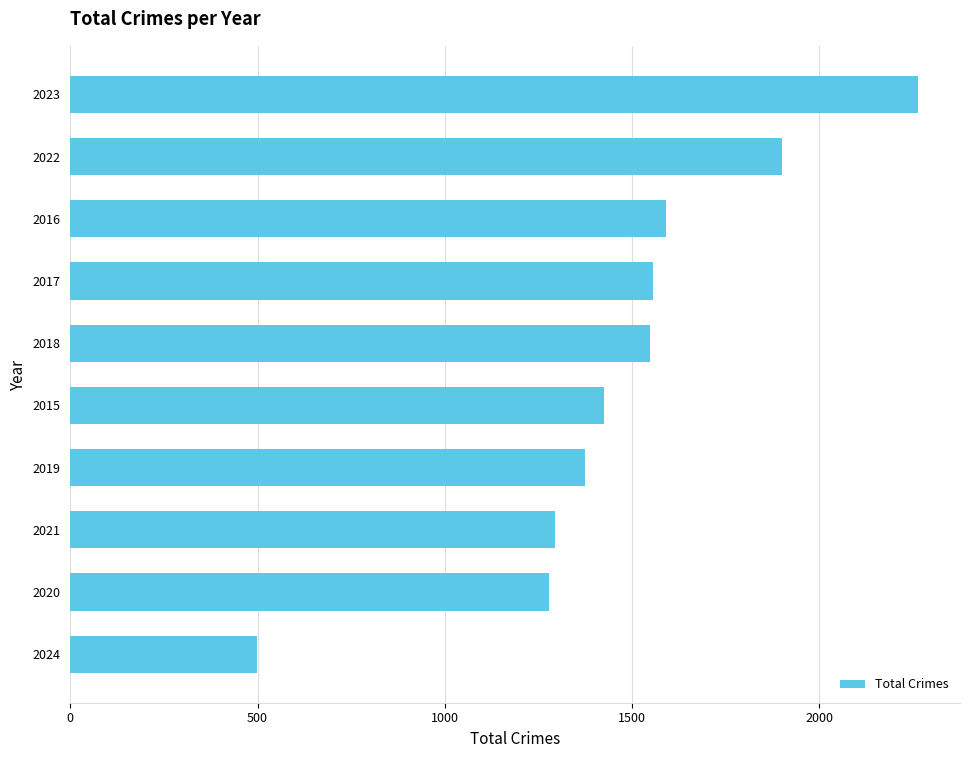

Read the value at 2022.

1900